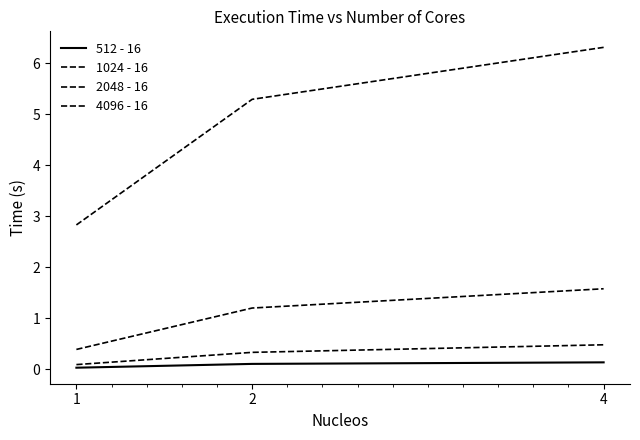

Does the chart have visible grid lines?

No